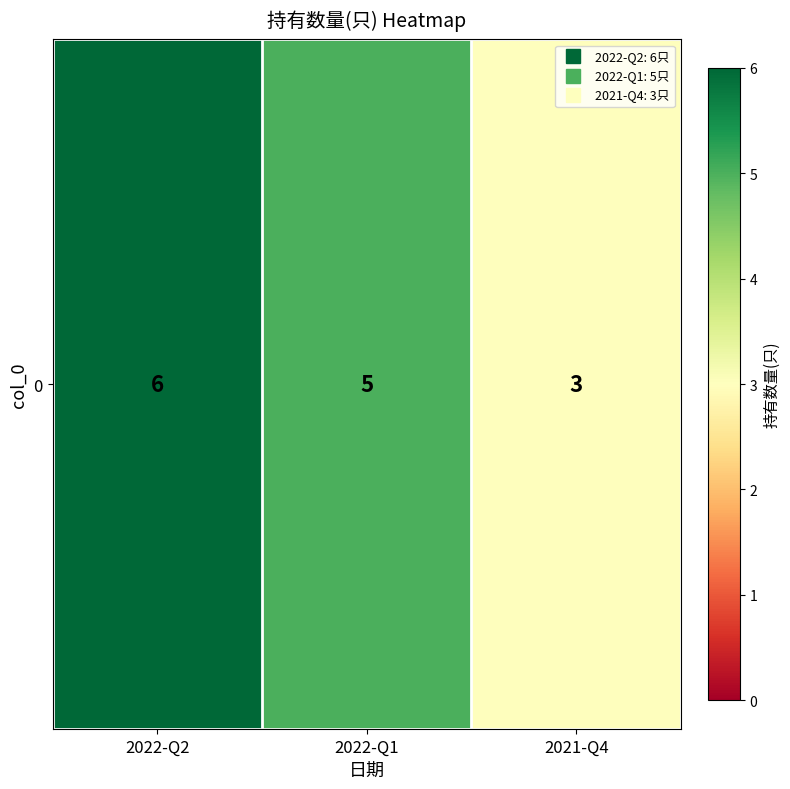

How many data points are above 5?

1